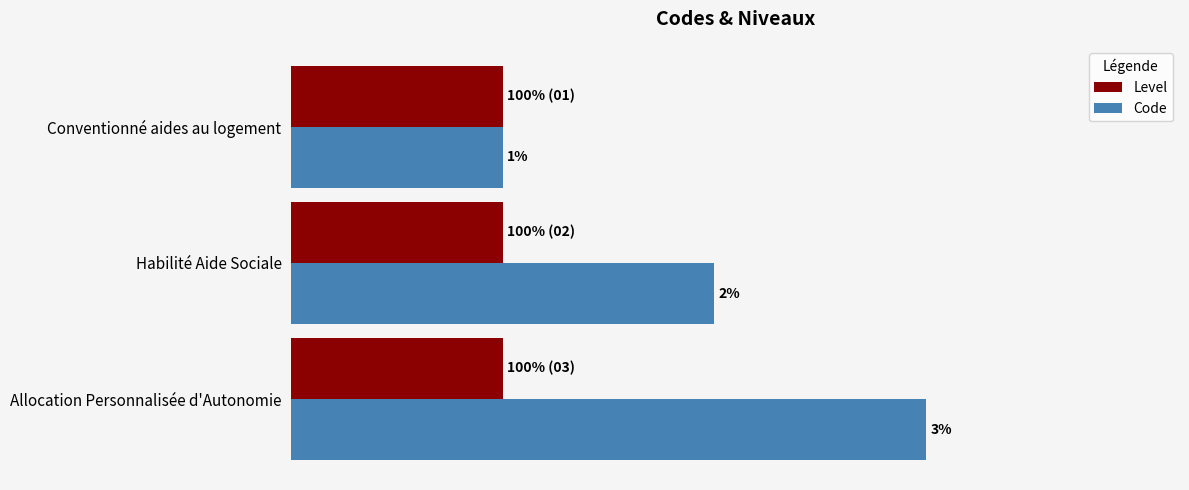

At which category is the sum across all series the highest?

Allocation Personnalisée d'Autonomie